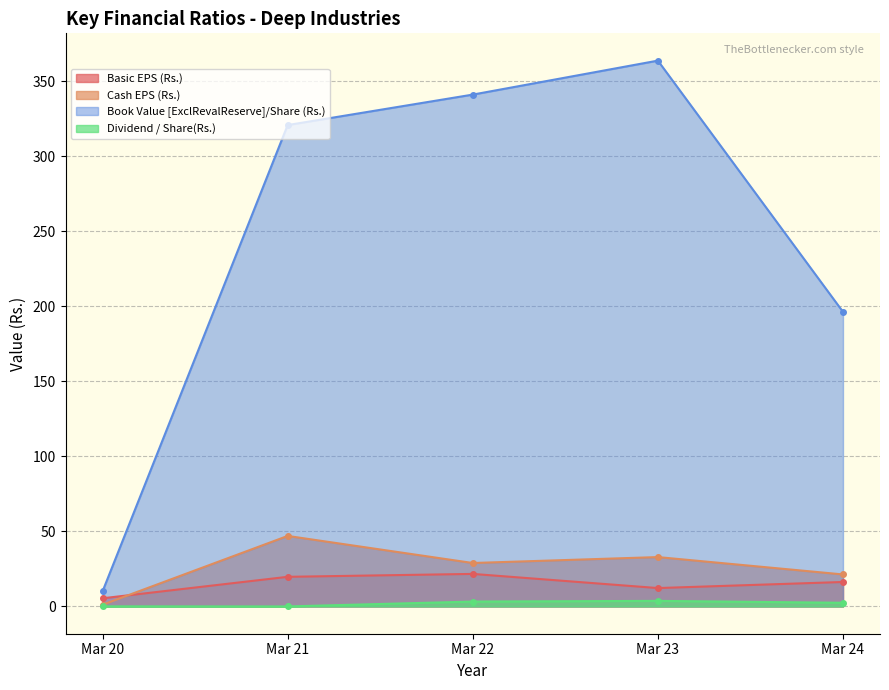

At which label is Book Value [ExclRevalReserve]/Share (Rs.) closest to 186?

Mar 24